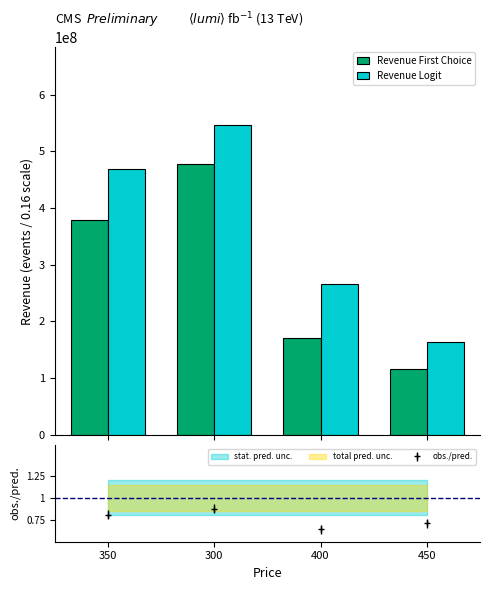

What is the approximate value of Revenue Logit at 350?

469000000.0